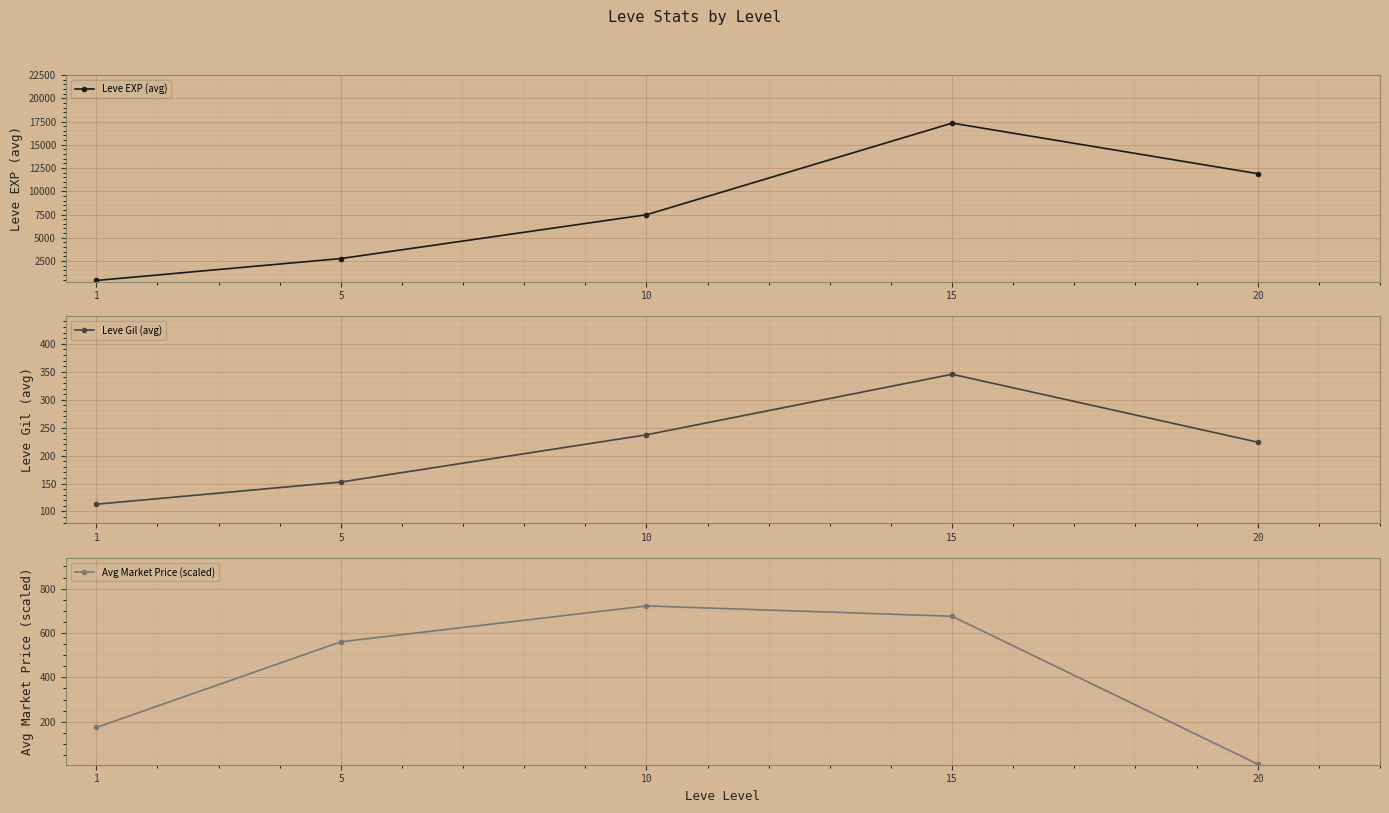

Reading right to left, transcribe all the data shown in this chart.

Leve EXP (avg): 11891.7	17330.0	7476.7	2765.0	407.5
Leve Gil (avg): 224.0	345.5	237.2	152.7	113.0
Avg Market Price (scaled): 8.6	675.5	722.1	560.3	174.0